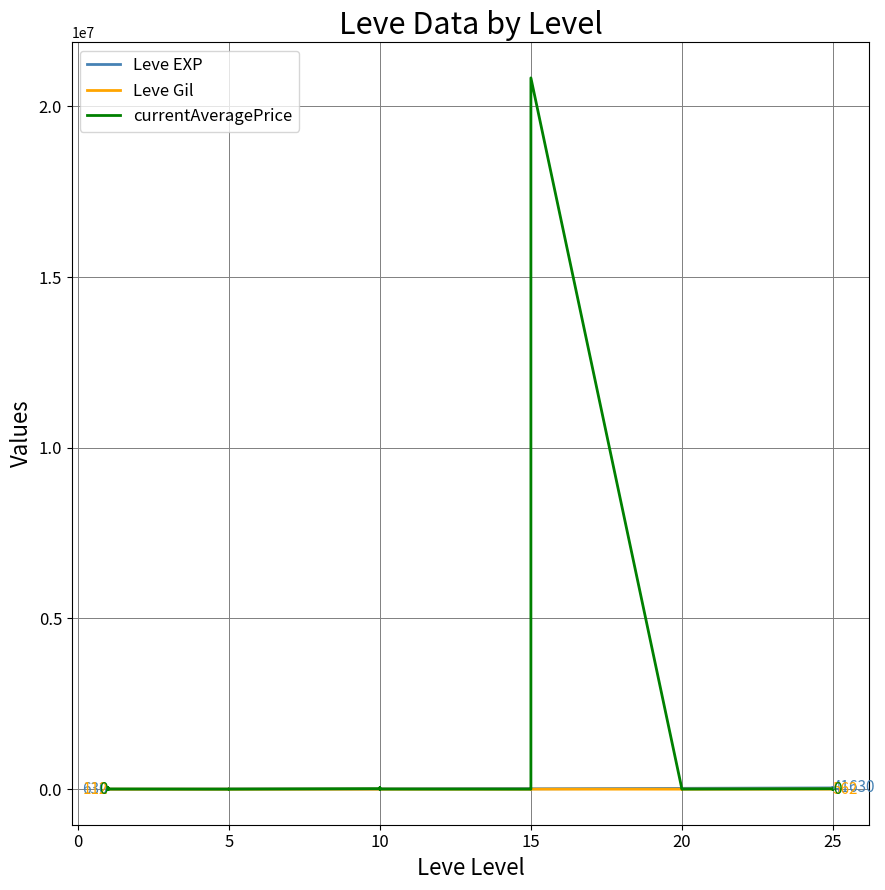

Does the chart display data point markers on the line(s)?

No